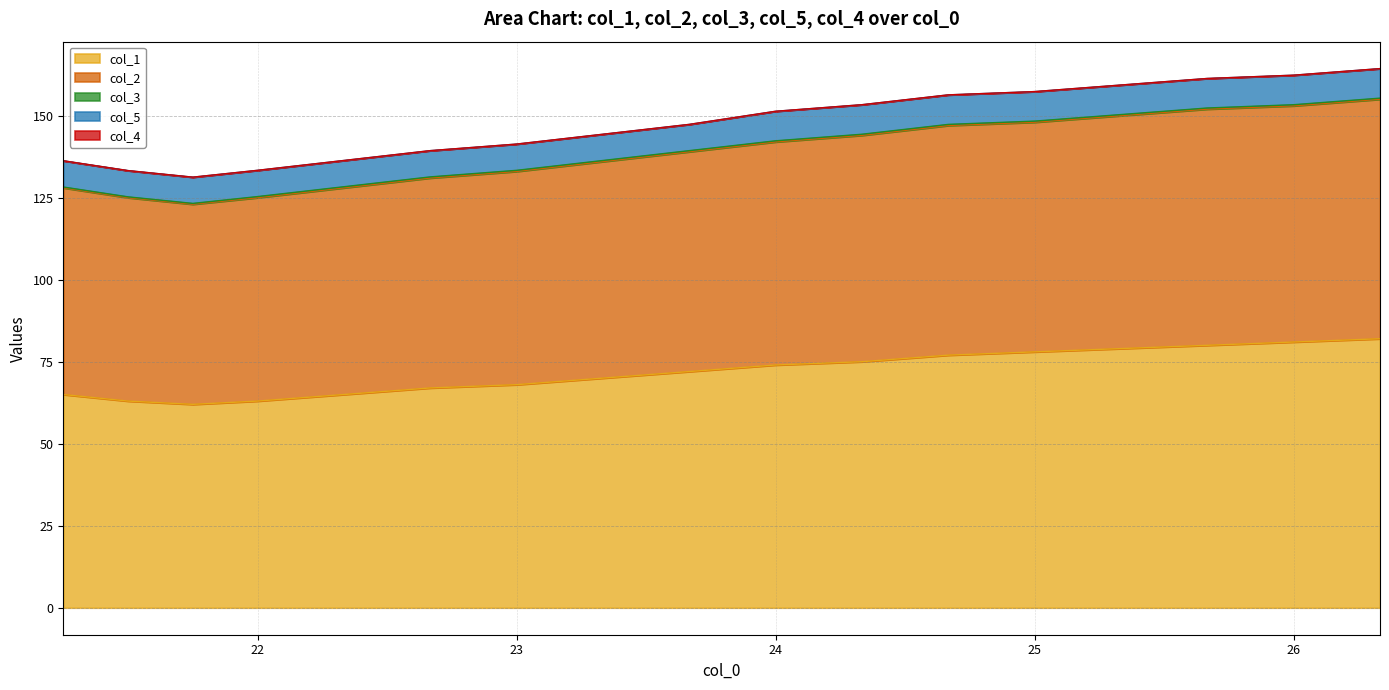

What is the maximum value shown in the chart?

82.0